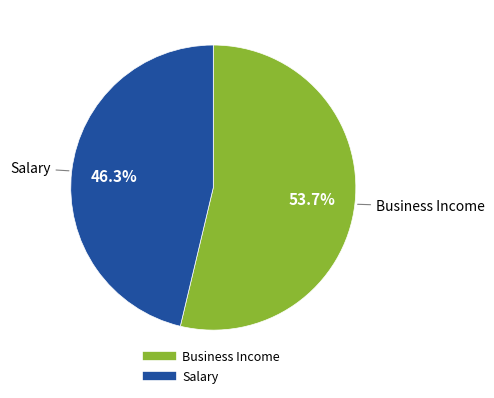

Is it true that Business Income is 54% of the pie?

True